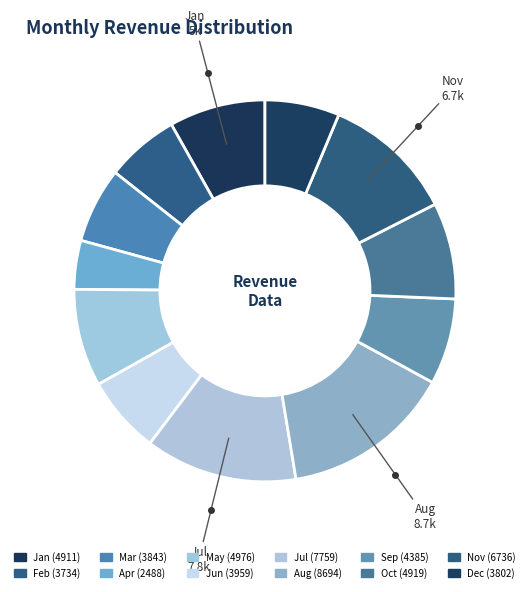

To the nearest percent, what portion does Jul represent?

13%